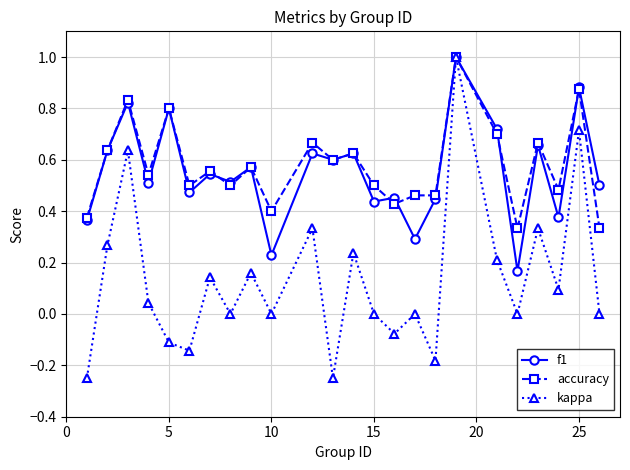

In kappa, how many points are lower than both neighbors (excluding endpoints)?

8